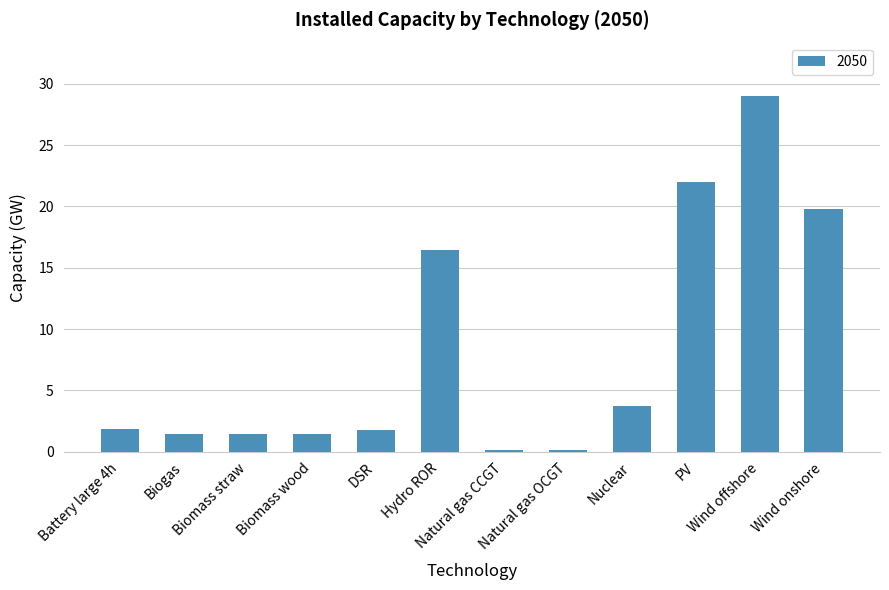

What is the smallest value displayed?

0.1